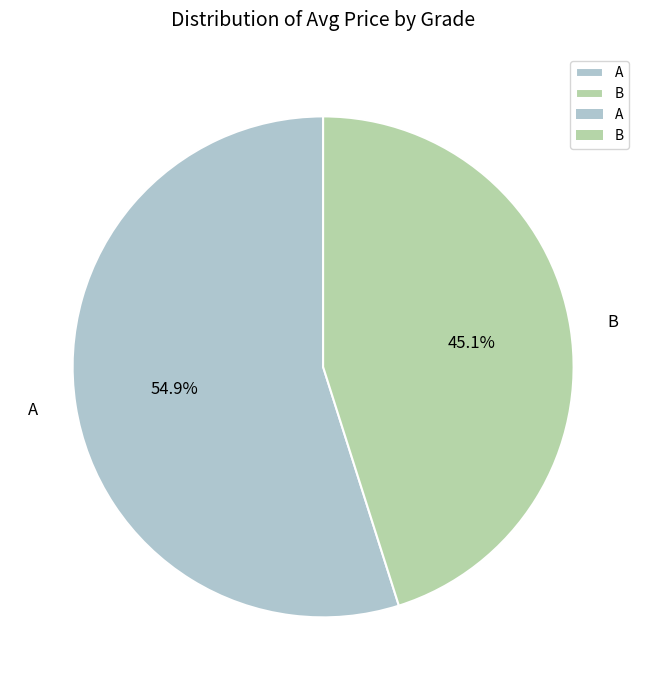

Which category has the biggest portion of the pie?

A